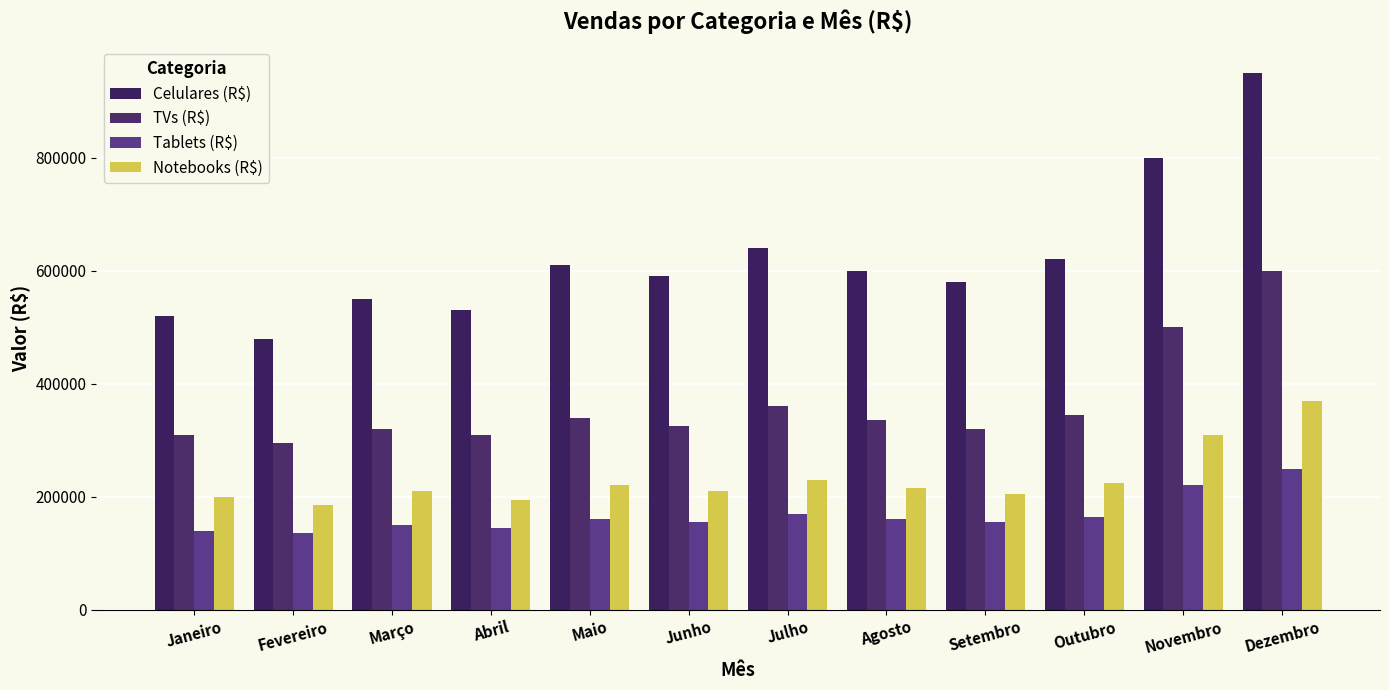

Which category has the lowest value in the TVs (R$) series?

Fevereiro